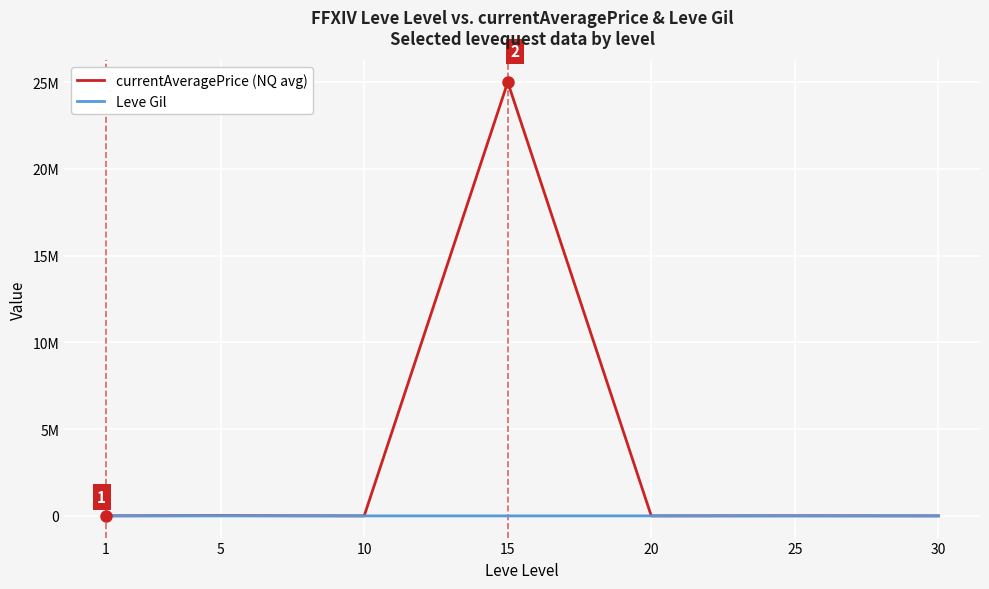

What is the difference between the highest and lowest values at 20?

803.3